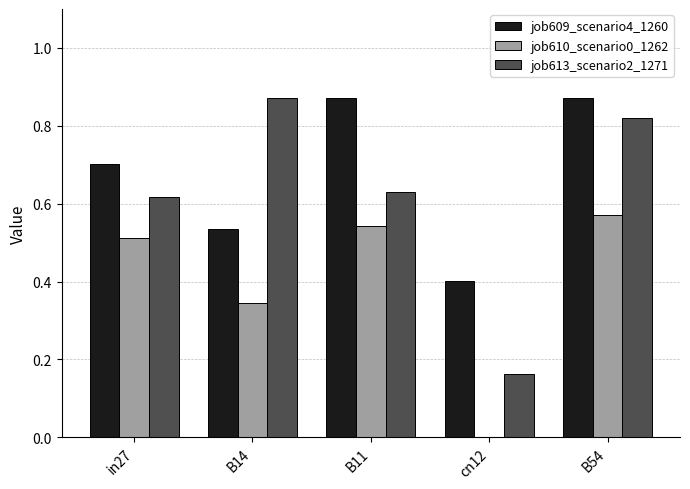

Is it true that job610_scenario0_1262 equals 0.8 at B11?

False